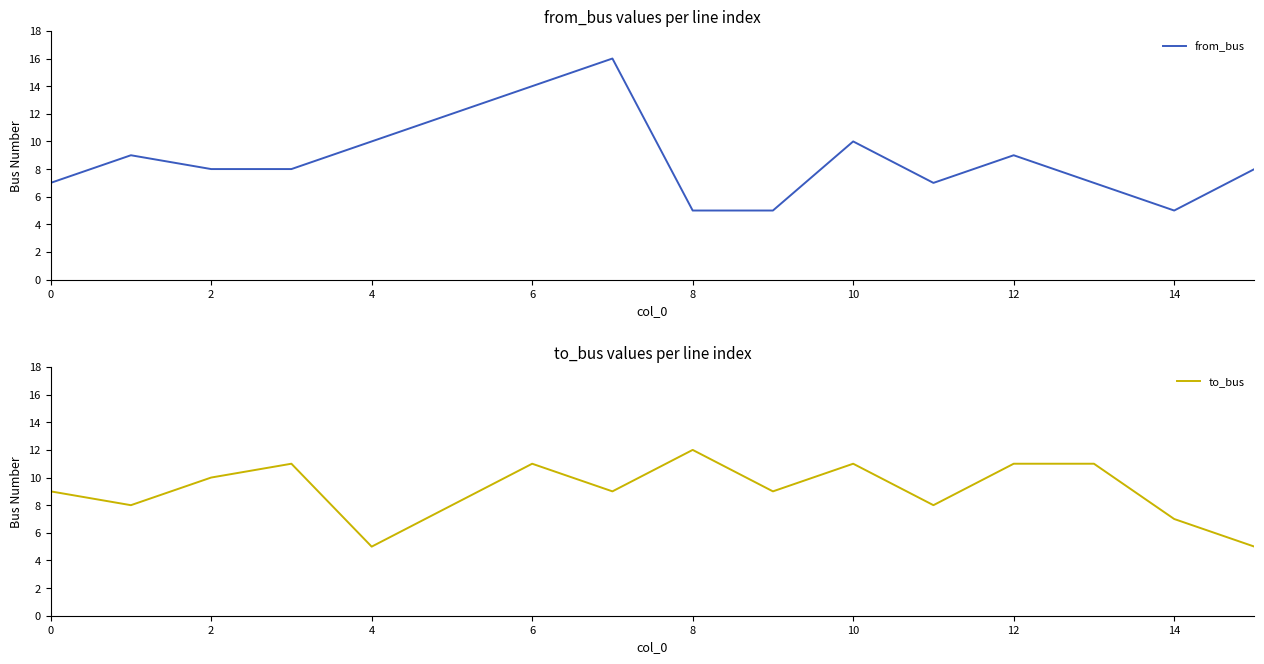

The value of from_bus at 10 is 10. True or false?

True